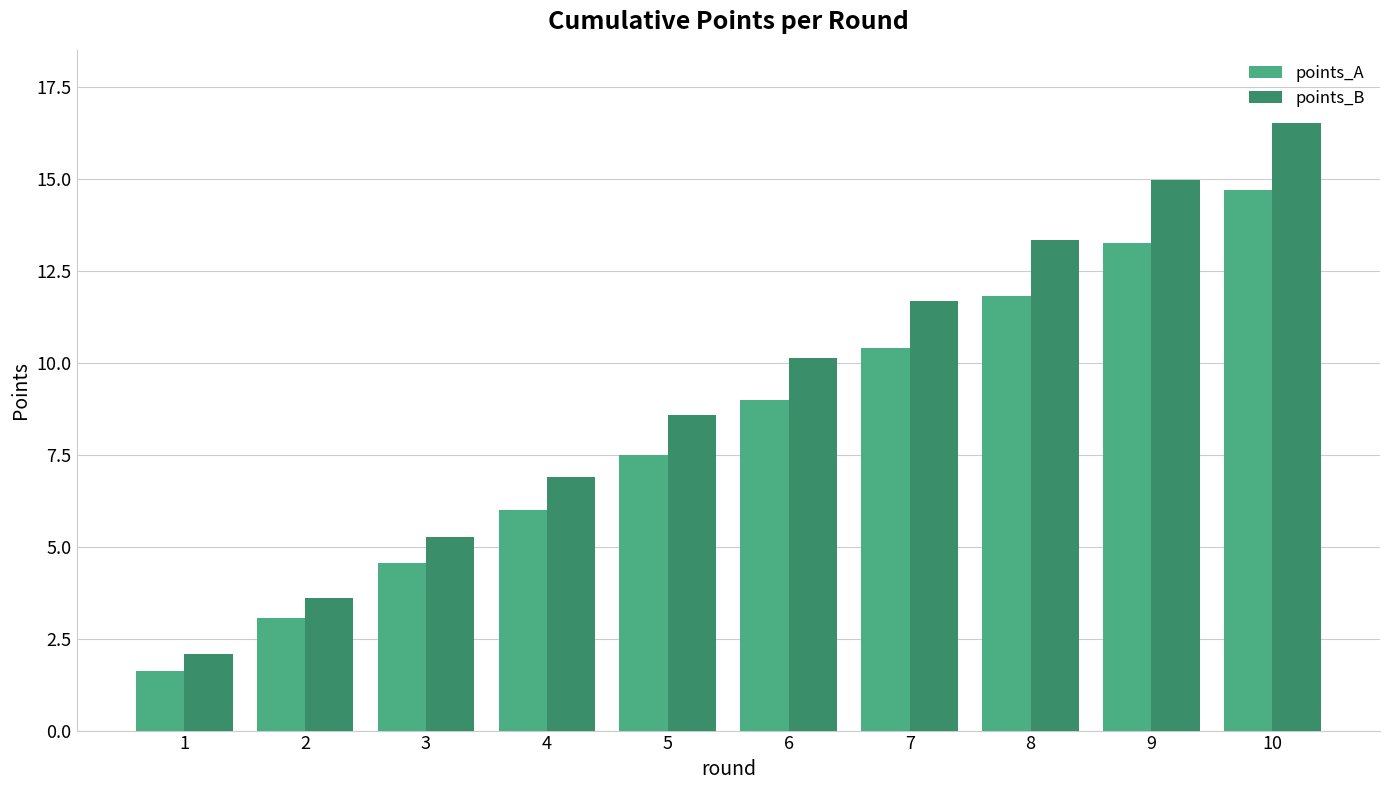

List the series in order of their peak value, lowest first.

points_A, points_B